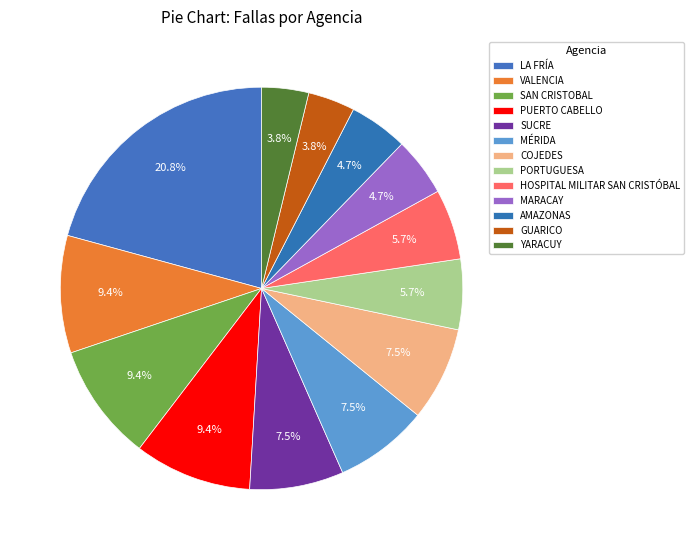

How many slices are in this pie chart?

13